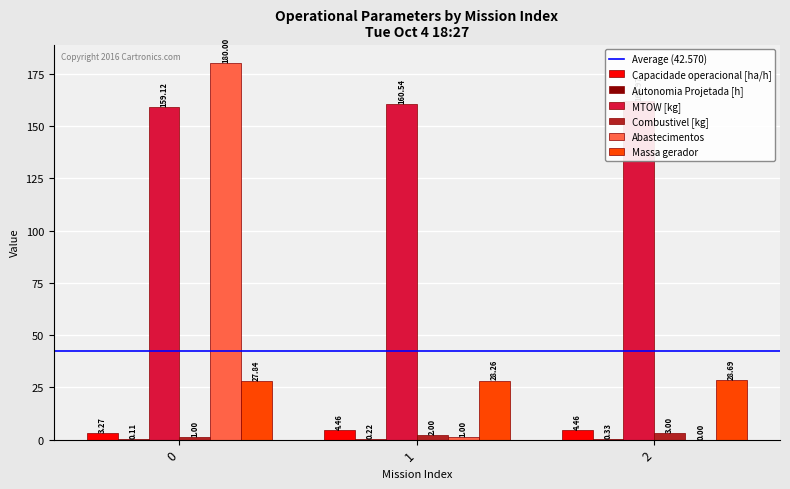

What is the total value across all series at 1?

196.5